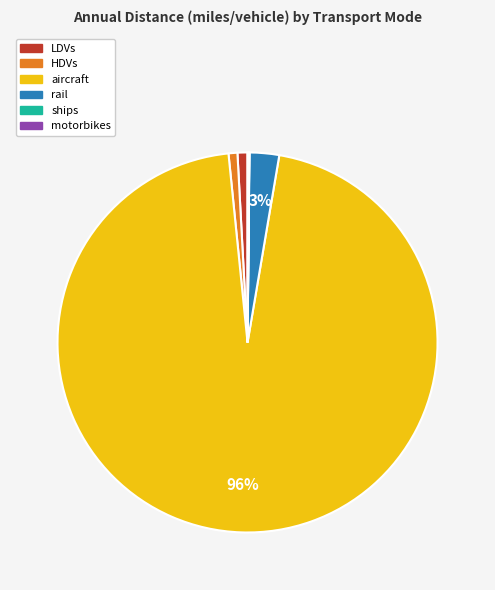

To the nearest percent, what portion does rail represent?

3%